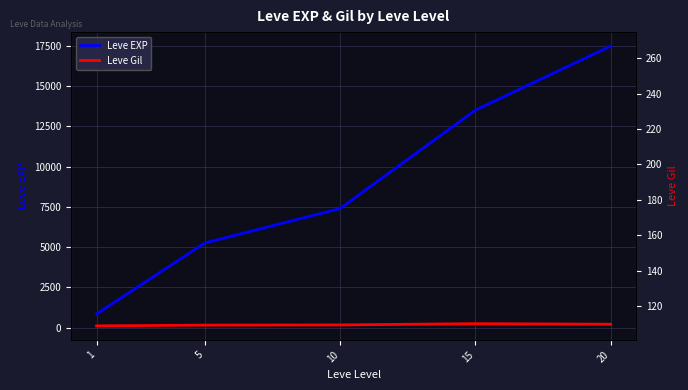

What is the sum of all Leve EXP values?

44511.7